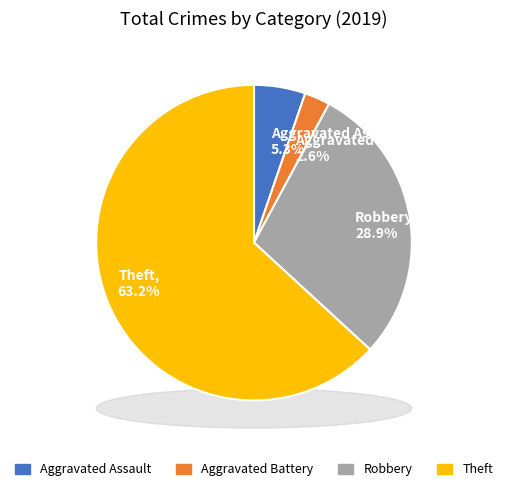

True or false: Theft accounts for 63% of the total.

True